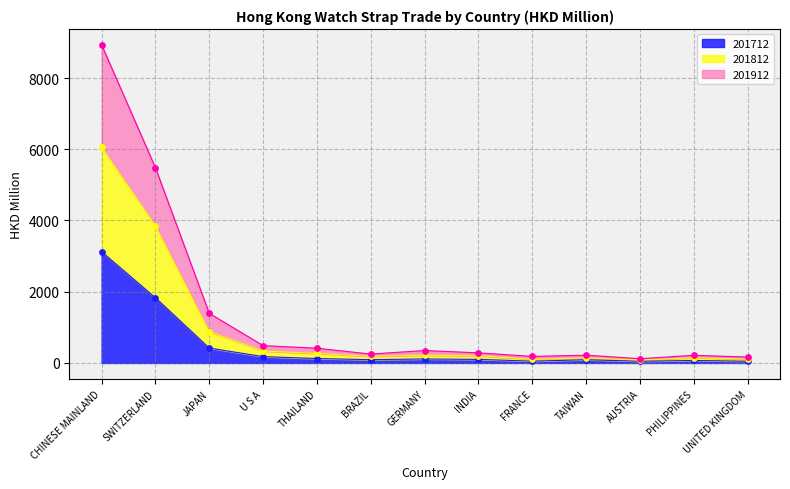

At which label does 201712 reach its peak?

CHINESE MAINLAND